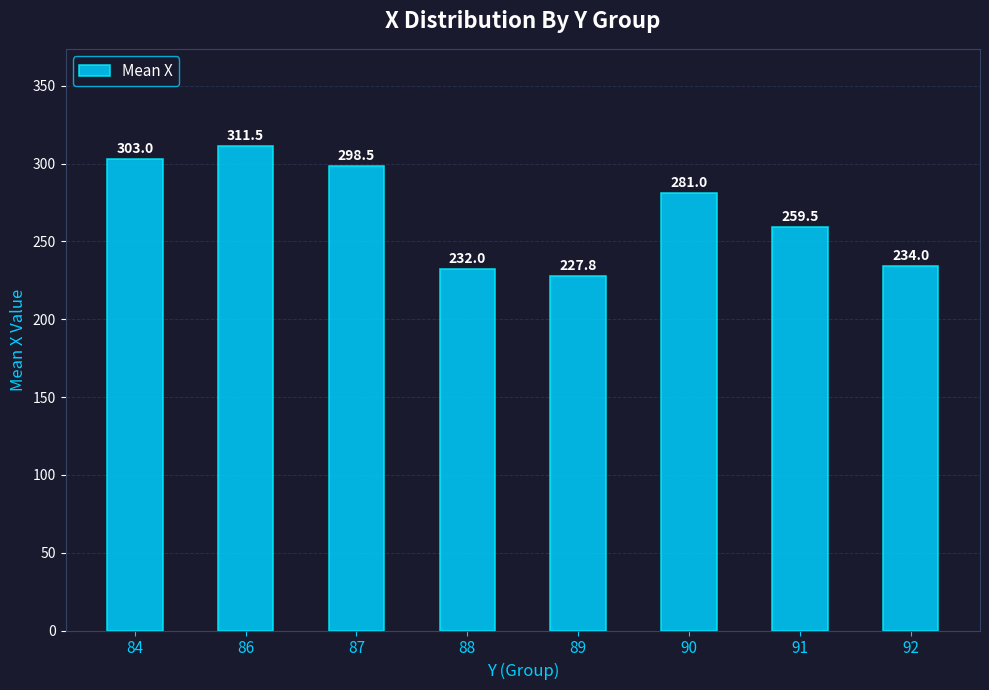

Reading left to right, list all the values displayed in this chart.

303.0	311.5	298.5	232.0	227.8	281.0	259.5	234.0